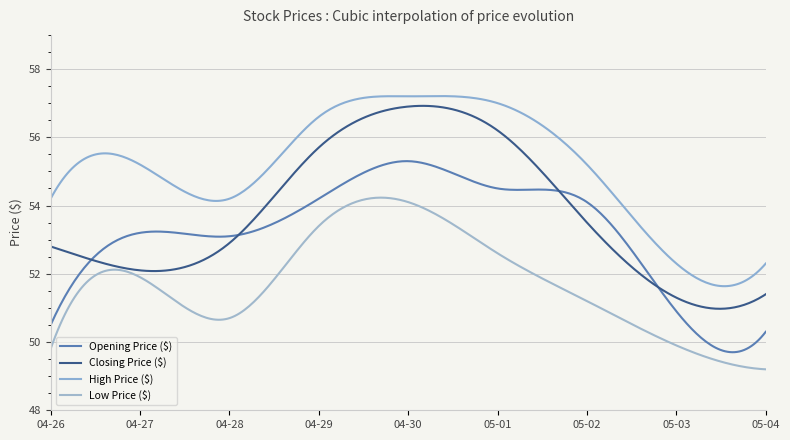

Does the chart have visible grid lines?

Yes